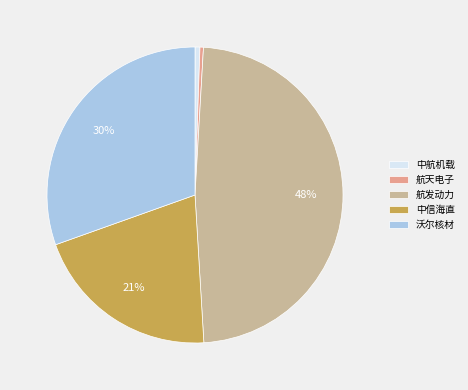

Is it true that 沃尔核材 is 16% of the pie?

False